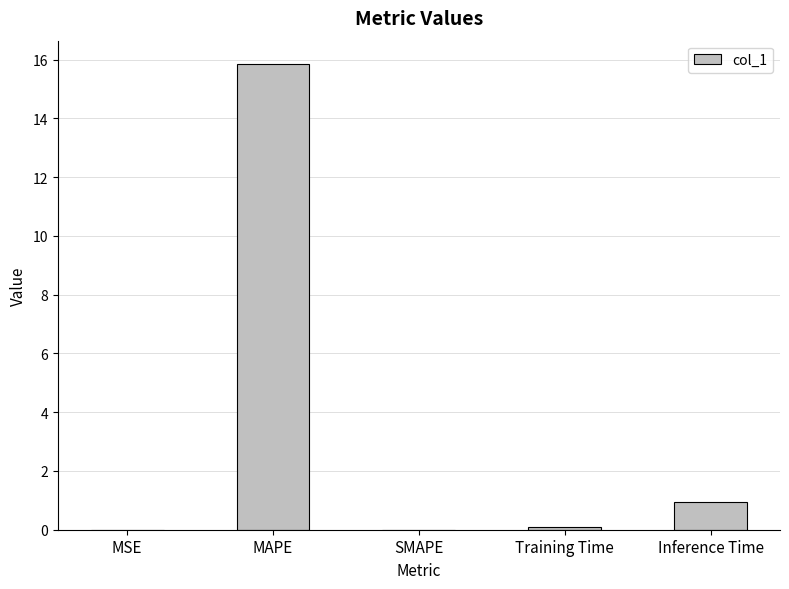

What is the change in value from SMAPE to Inference Time?

+0.9